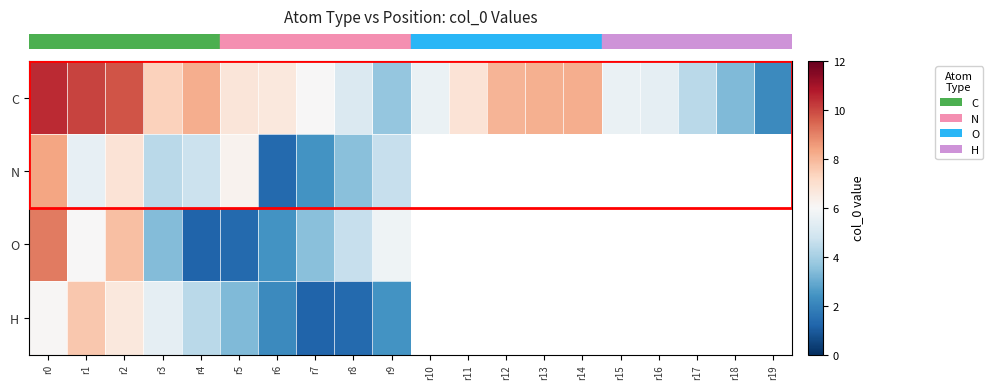

What is the sum of all row_0 values?

131.8